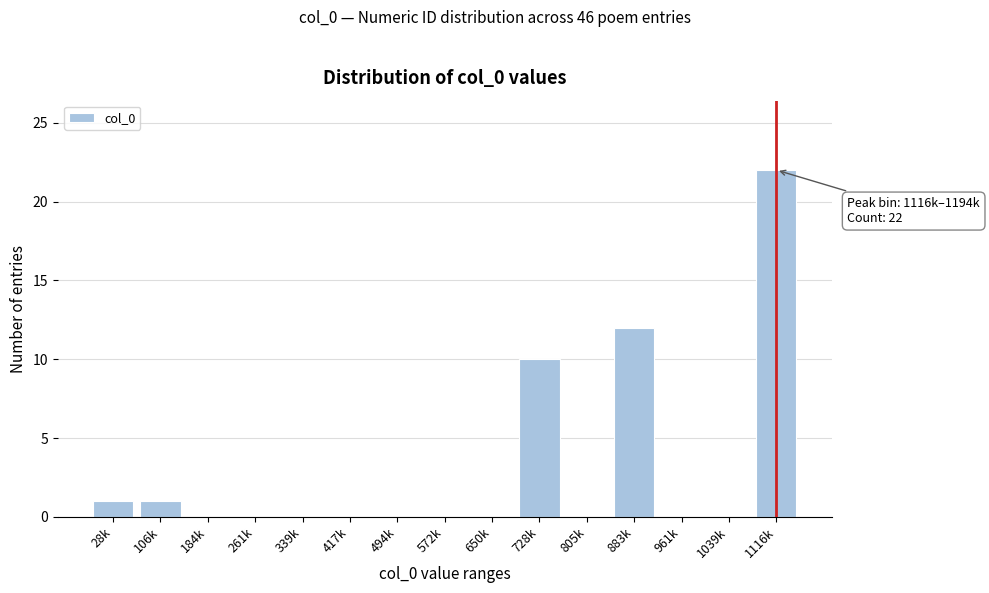

Reading left to right, transcribe all the data shown in this chart.

28k=1	106k=1	184k=0	261k=0	339k=0	417k=0	494k=0	572k=0	650k=0	728k=10	805k=0	883k=12	961k=0	1039k=0	1116k=22